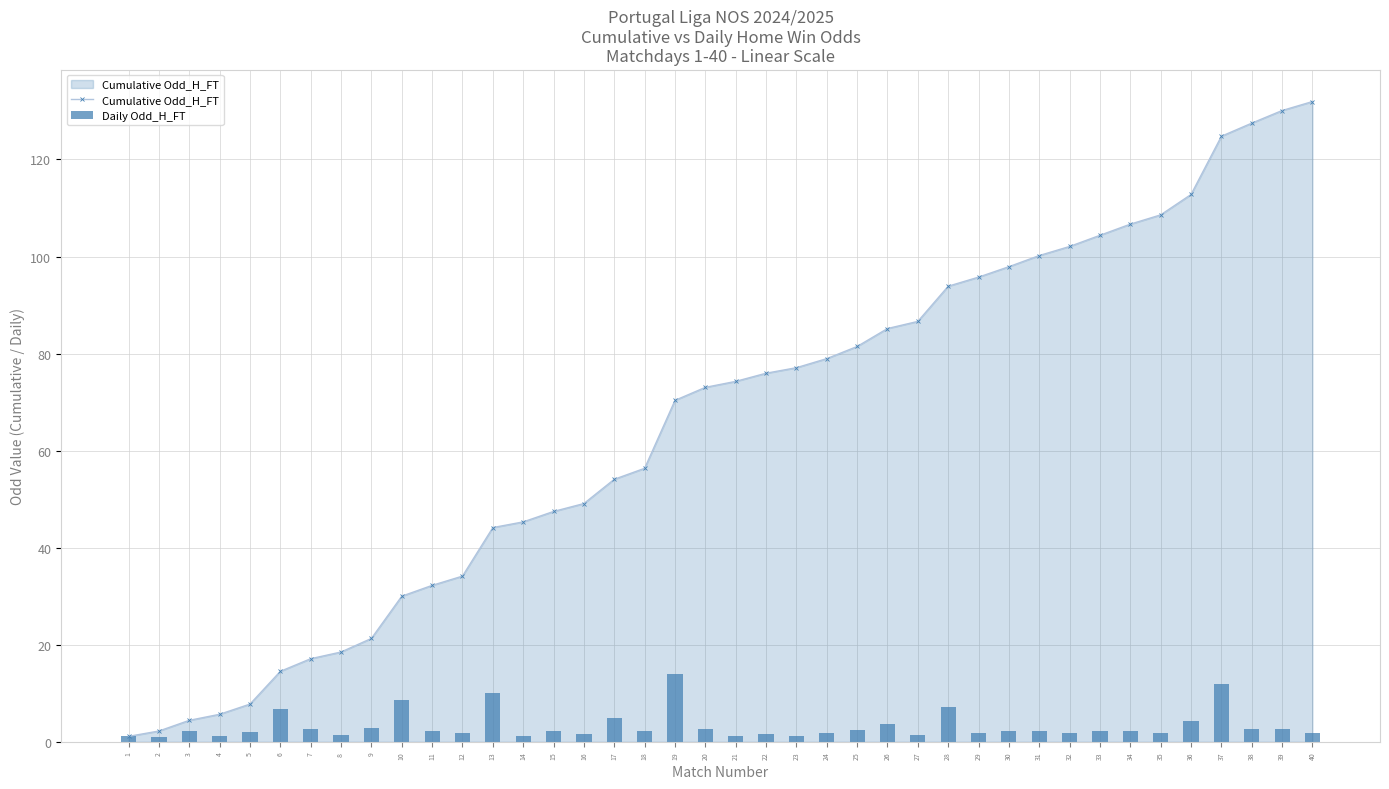

Between 37 and 28, which is larger?

37